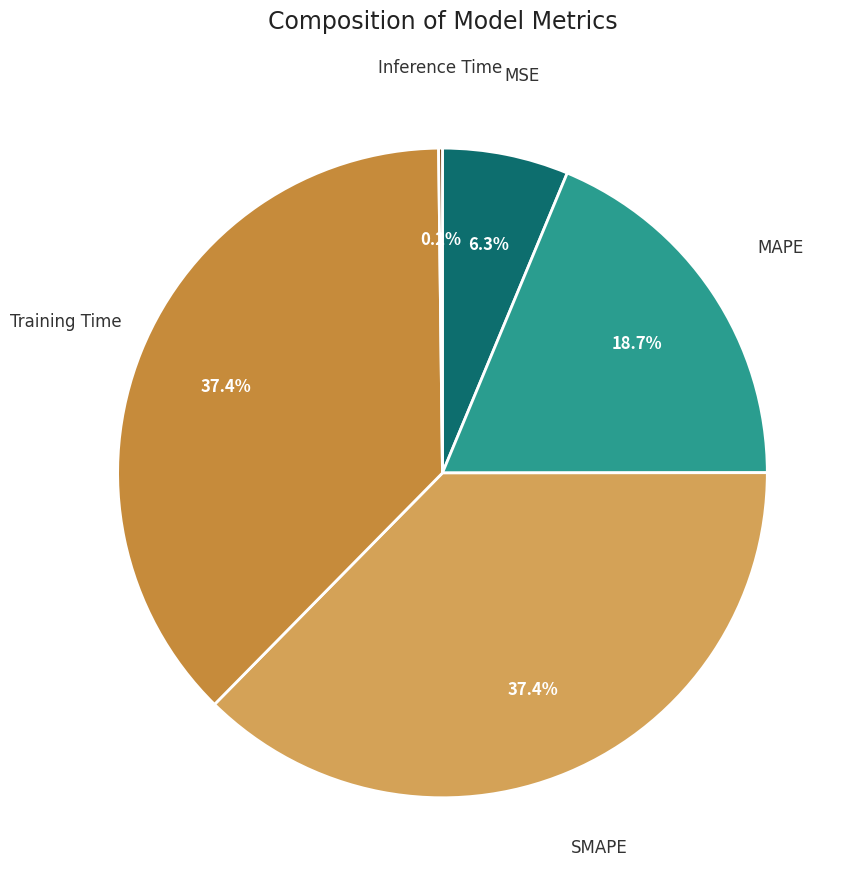

To the nearest percent, what is the difference between the MAPE and SMAPE slice percentages?

19%